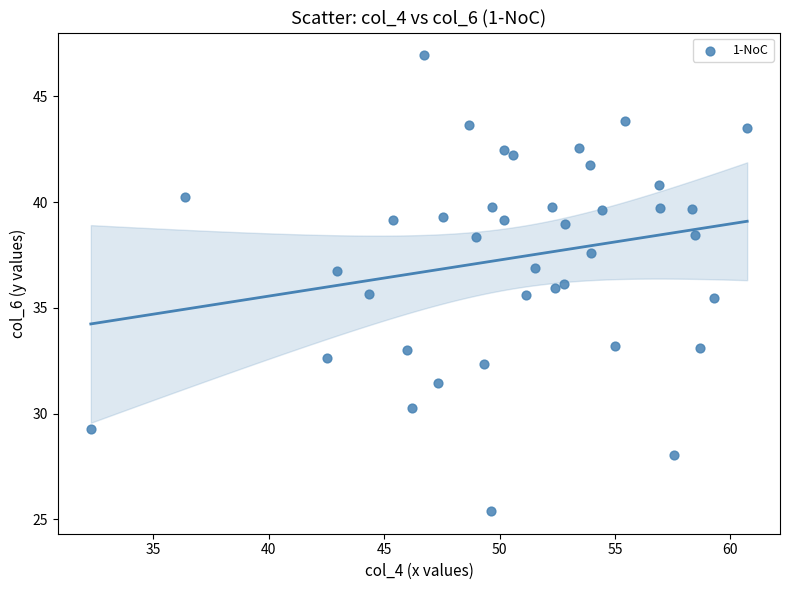

What is the range of X values (max minus min)?

28.4